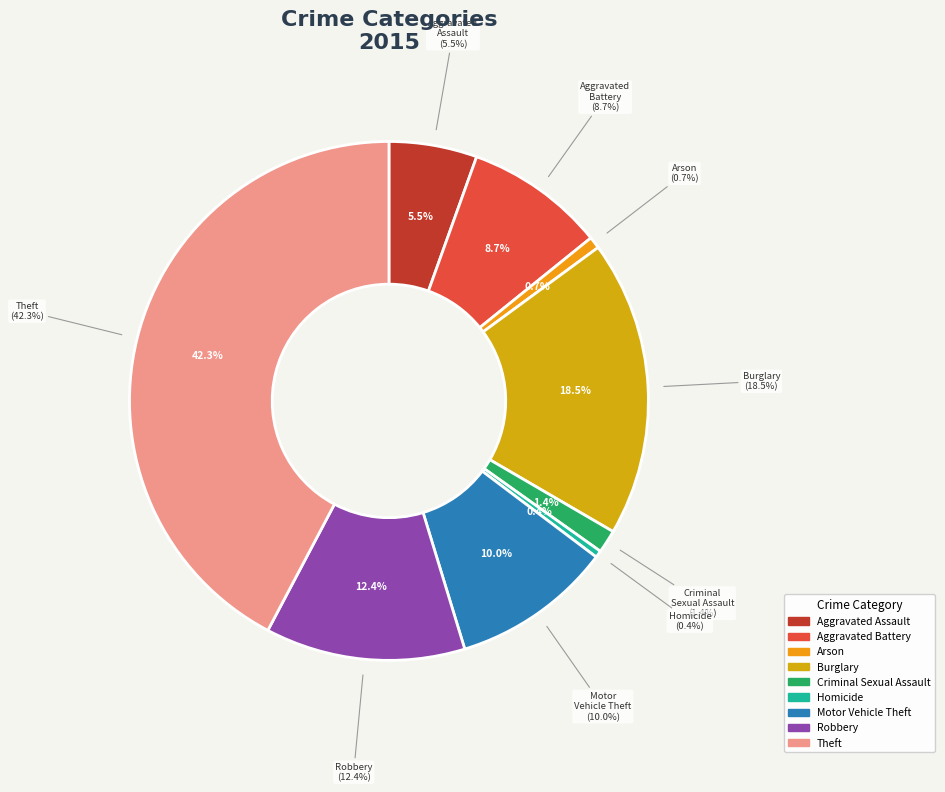

Rank the categories by value from lowest to highest.

Homicide, Arson, Criminal Sexual Assault, Aggravated Assault, Aggravated Battery, Motor Vehicle Theft, Robbery, Burglary, Theft